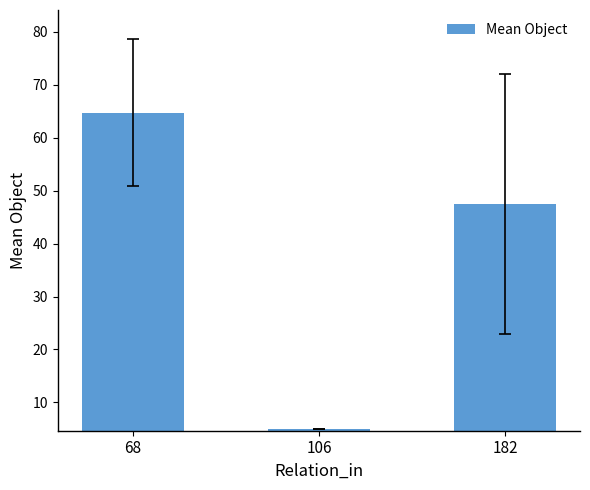

Reading right to left, list all the values displayed in this chart.

47.5	5.0	64.8